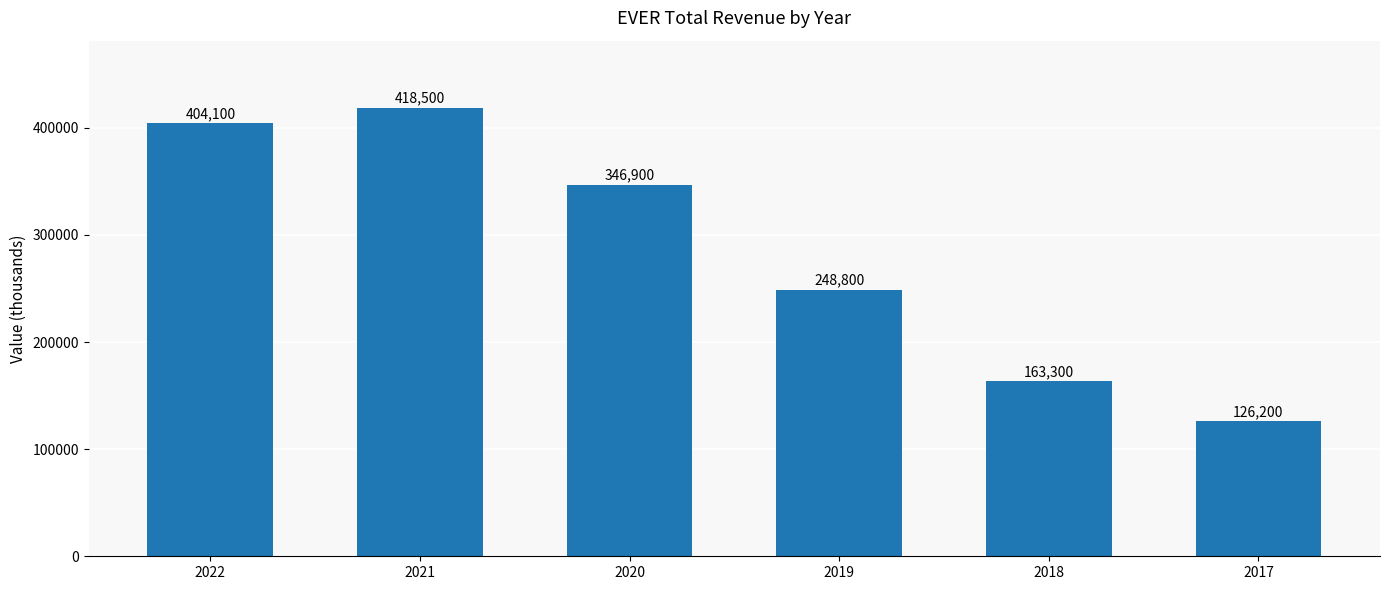

Reading left to right, what are all the values shown in this chart?

404100	418500	346900	248800	163300	126200